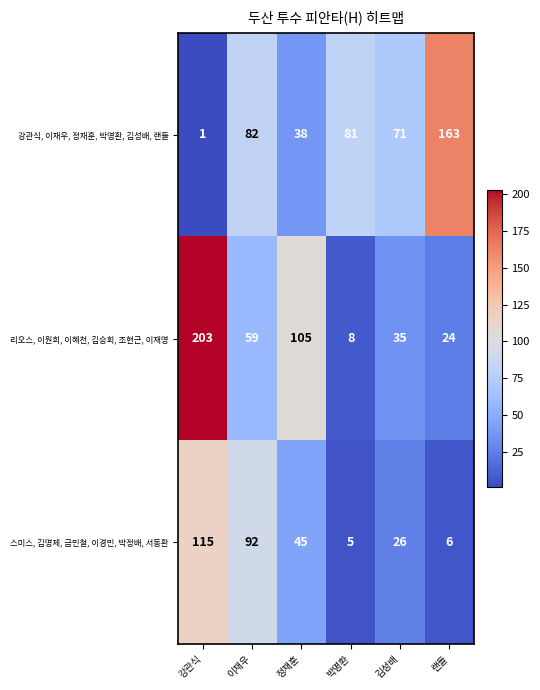

Reading left to right, transcribe all the data shown in this chart.

강관식, 이재우, 정재훈, 박명환, 김성배, 랜들: 강관식=1	이재우=82	정재훈=38	박명환=81	김성배=71	랜들=163
리오스, 이원희, 이혜천, 김승회, 조현근, 이재영: 강관식=203	이재우=59	정재훈=105	박명환=8	김성배=35	랜들=24
스미스, 김명제, 금민철, 이경민, 박정배, 서동환: 강관식=115	이재우=92	정재훈=45	박명환=5	김성배=26	랜들=6